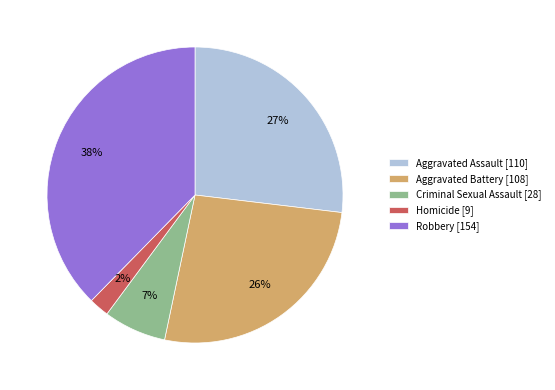

Is there any slice that represents more than half of the pie?

No